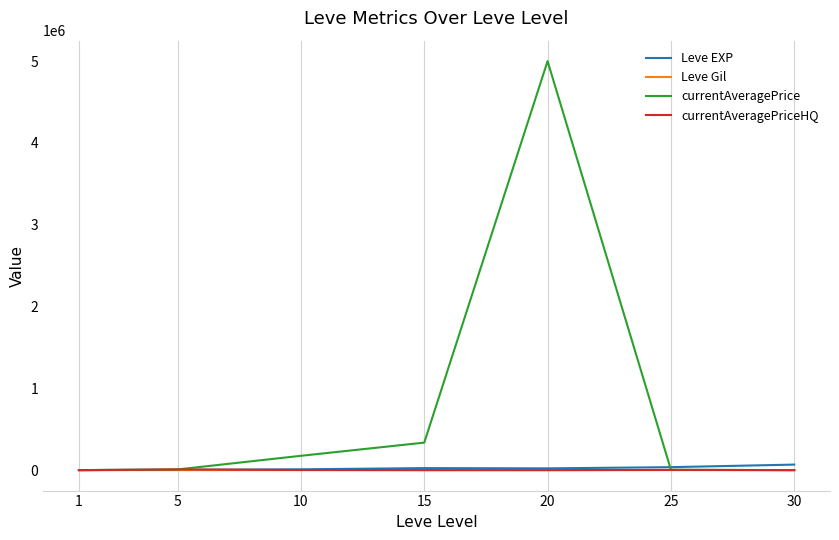

True or false: currentAveragePrice has more than 1 points higher than both neighbors.

False